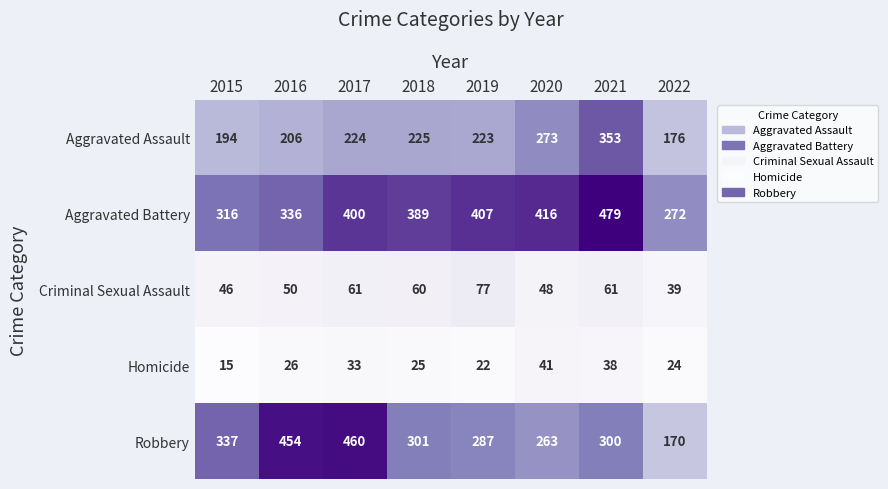

True or false: Criminal Sexual Assault has a value of 50 at 2016.

True